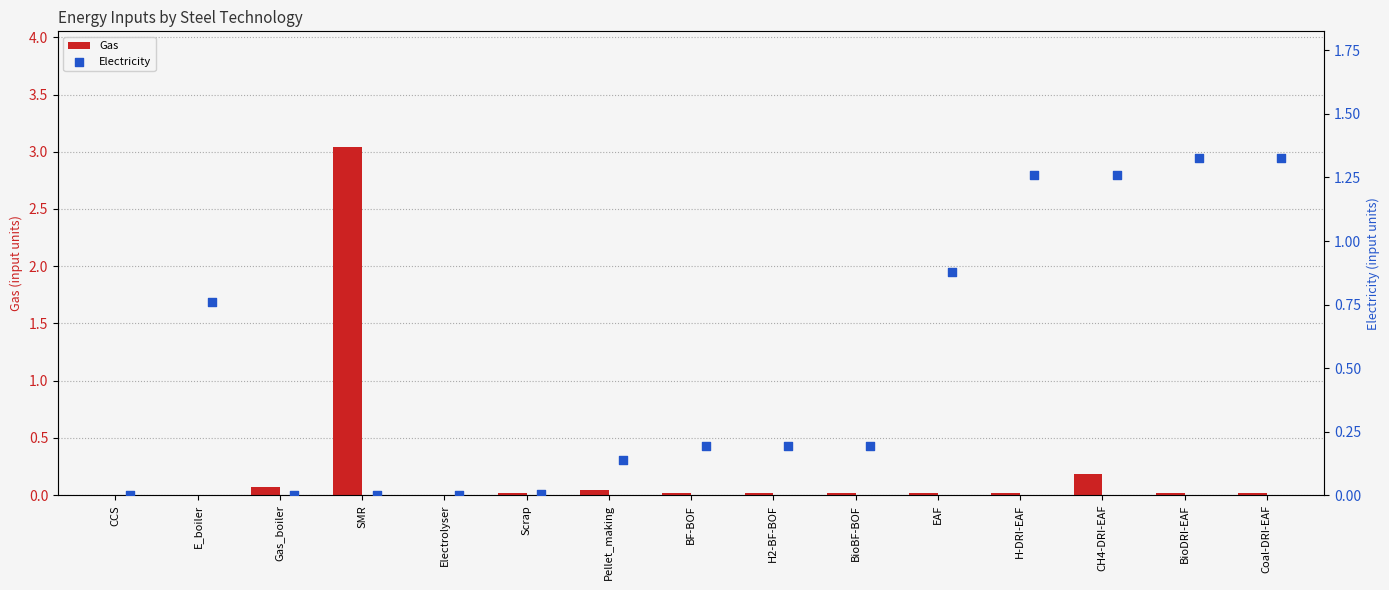

Which series contains the lowest Y value?

Gas